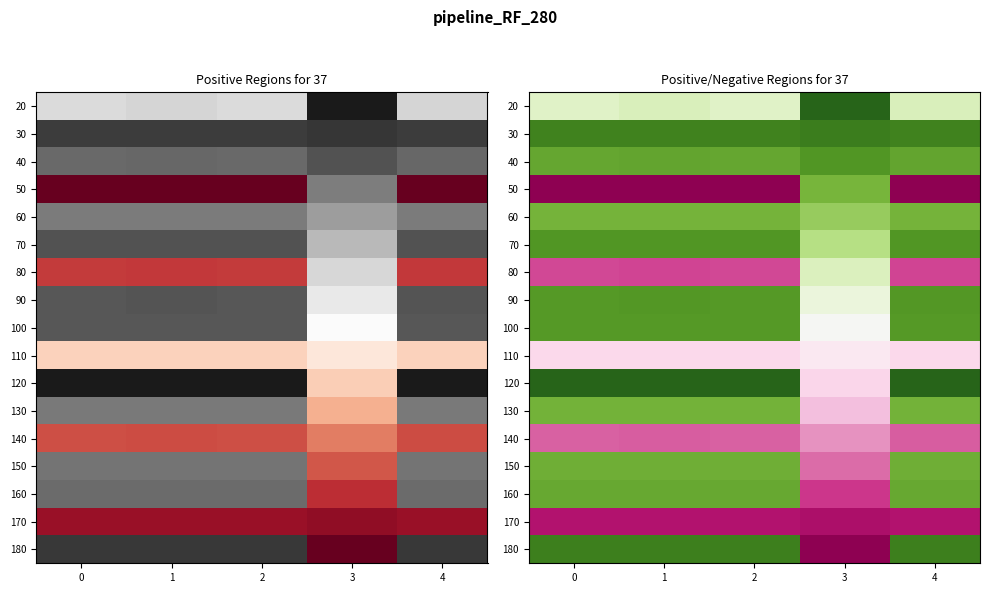

Between 4 and 2, which is larger?

2